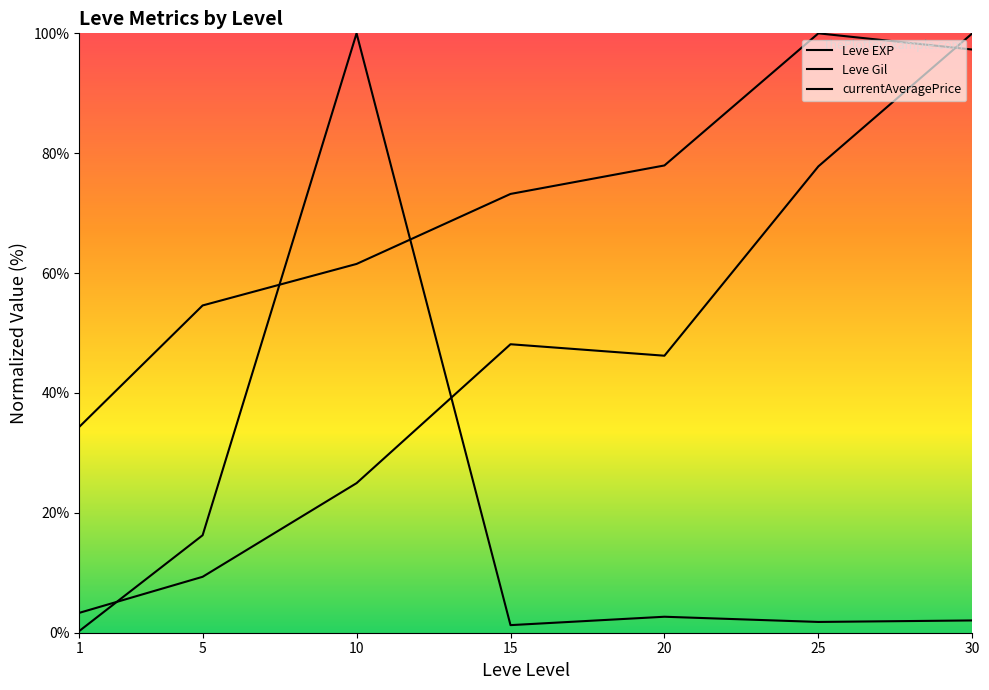

What is the minimum value shown in the chart?

0.3